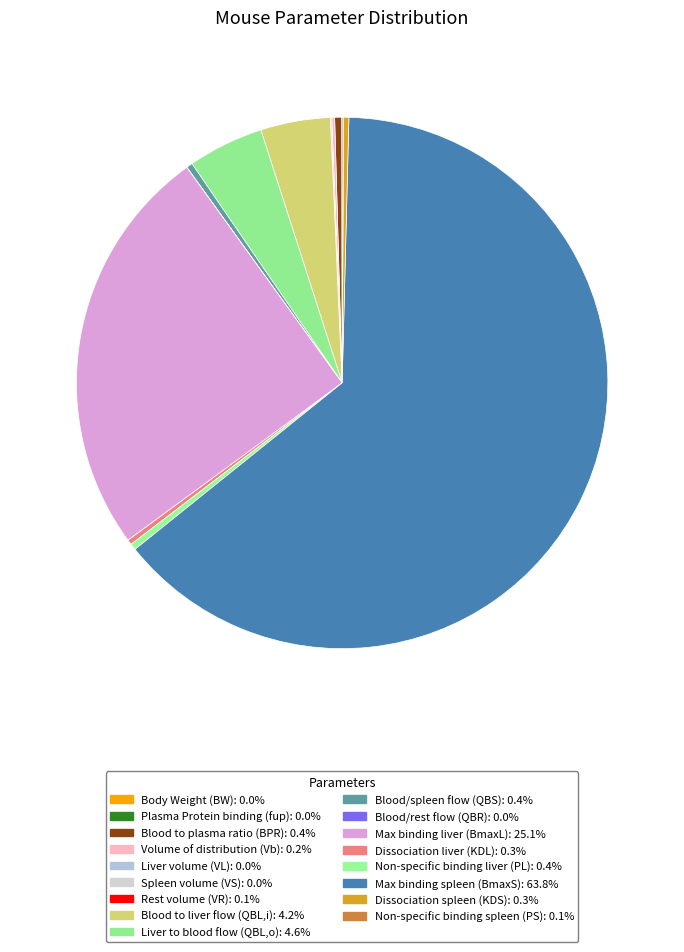

What percentage is the Max binding spleen (BmaxS) slice, to the nearest percent?

64%